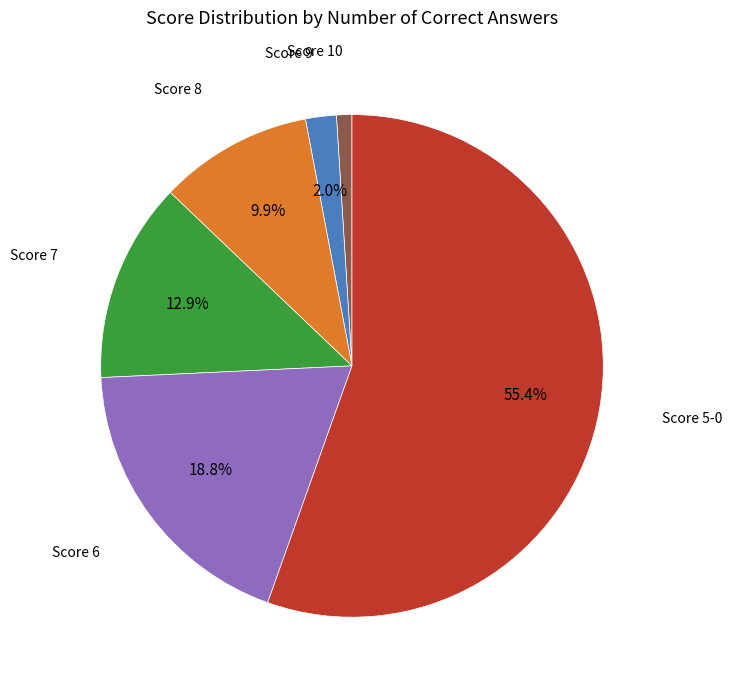

Does any single category account for the majority?

Yes